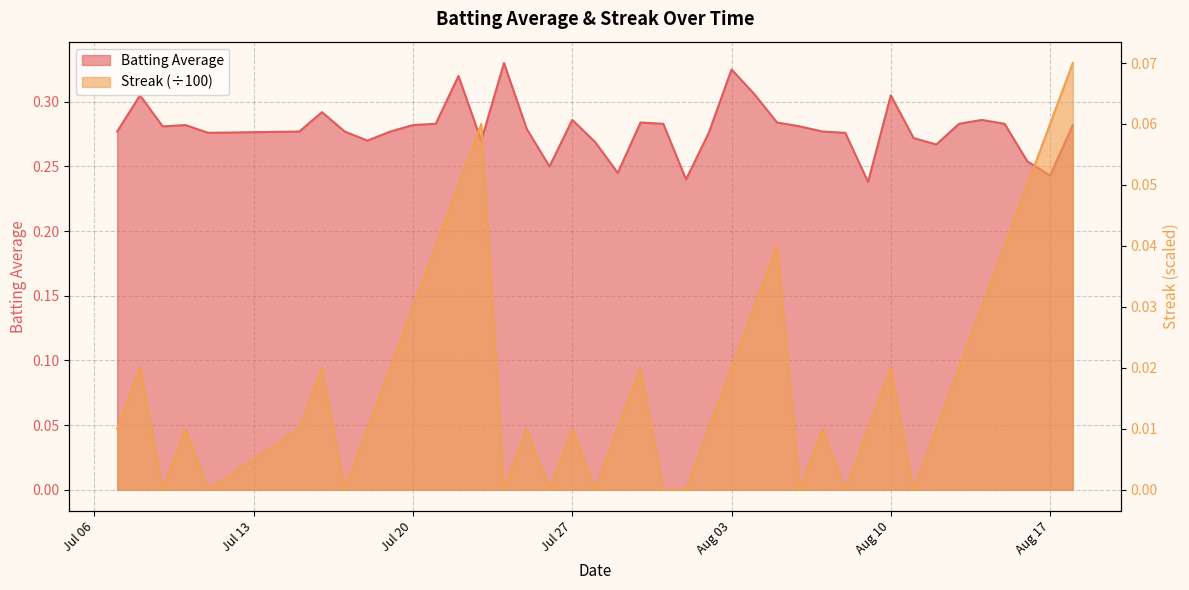

How many categories are shown in the chart?

40